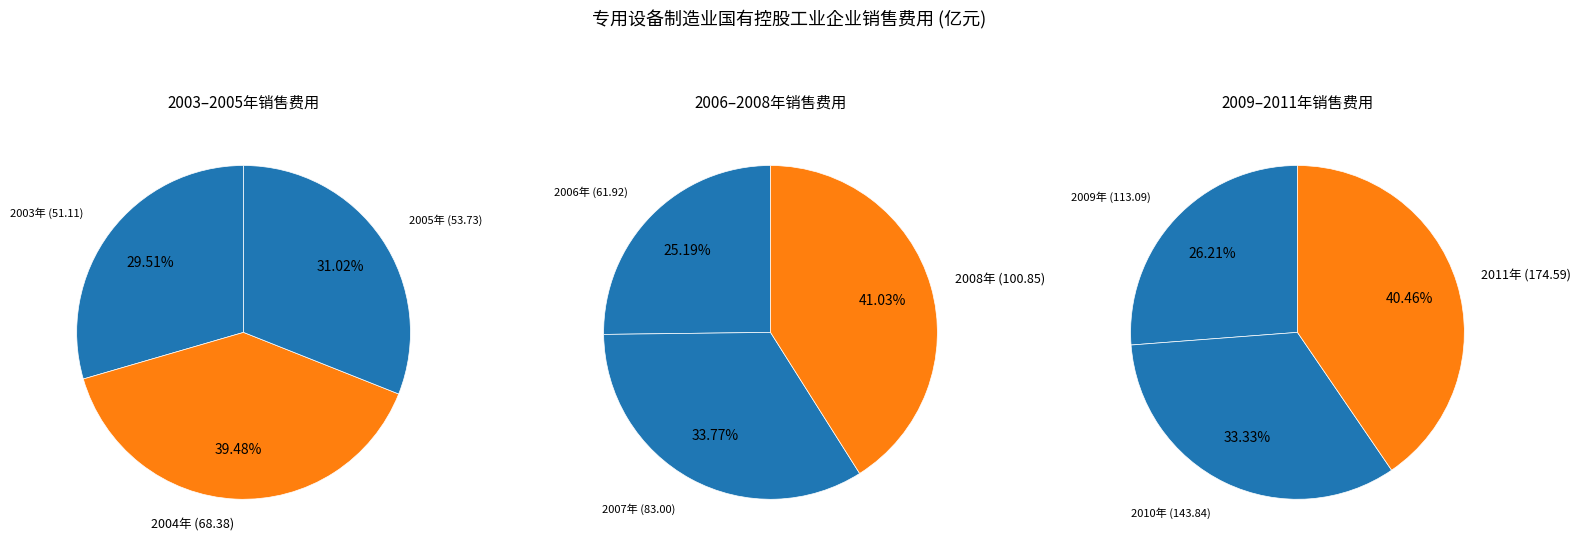

How many slices are in this pie chart?

9